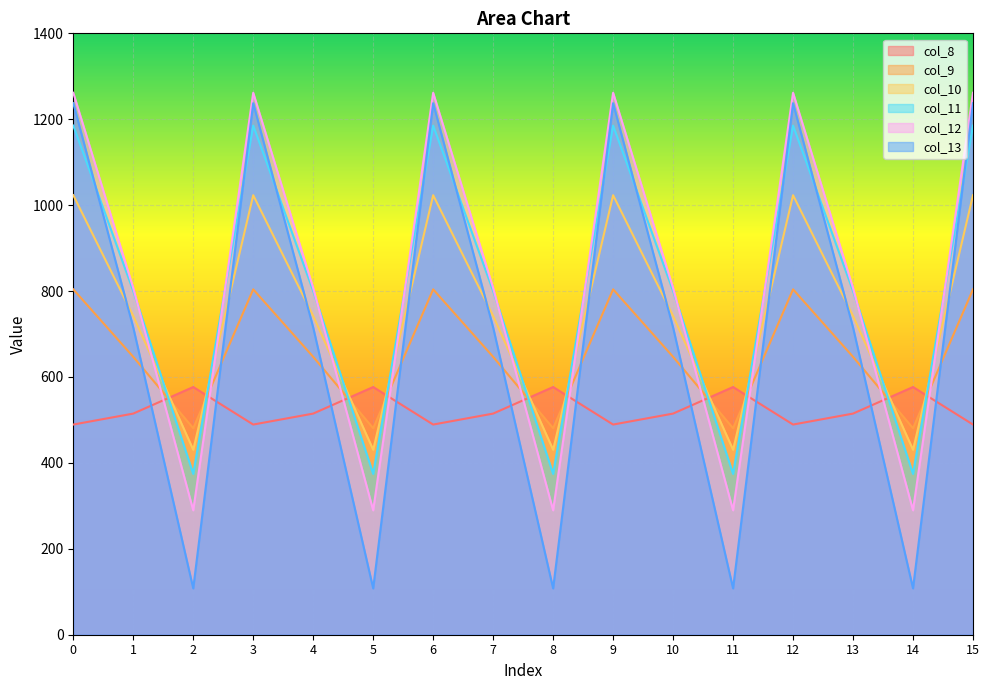

Count the number of data series in this chart.

6